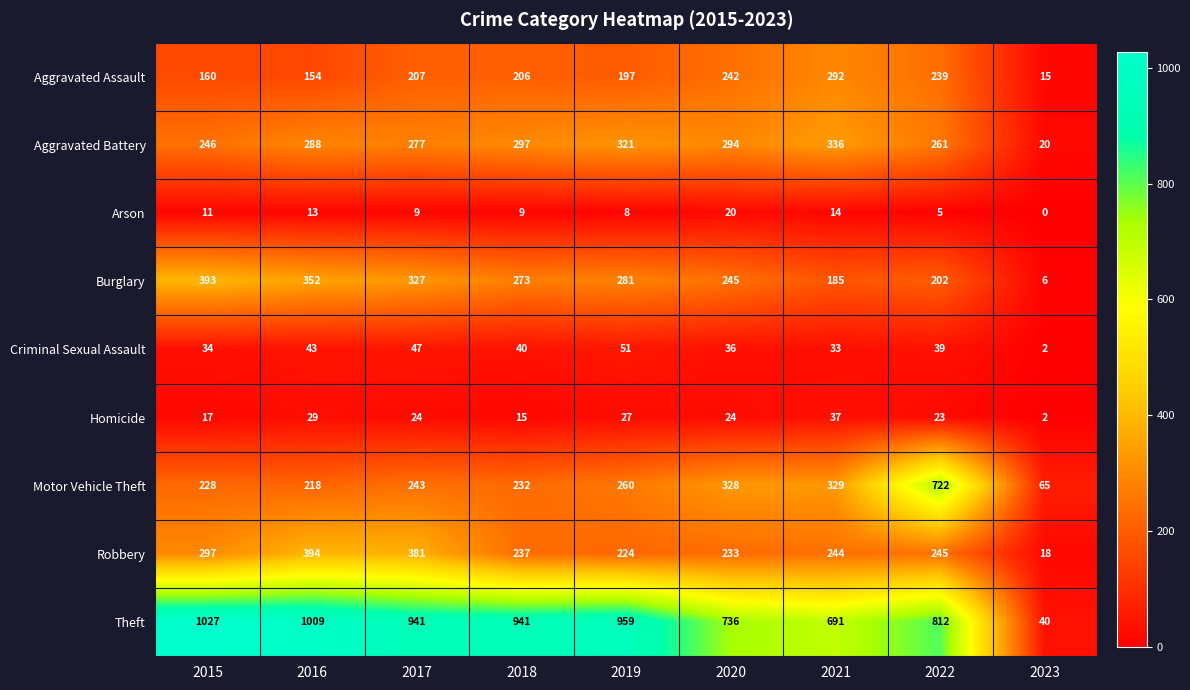

At which category does the chart reach its minimum across all series?

2023